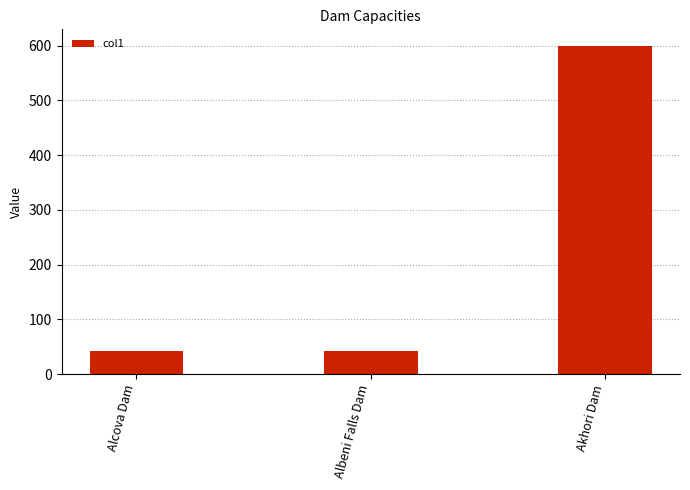

Count the number of categories in the chart.

3